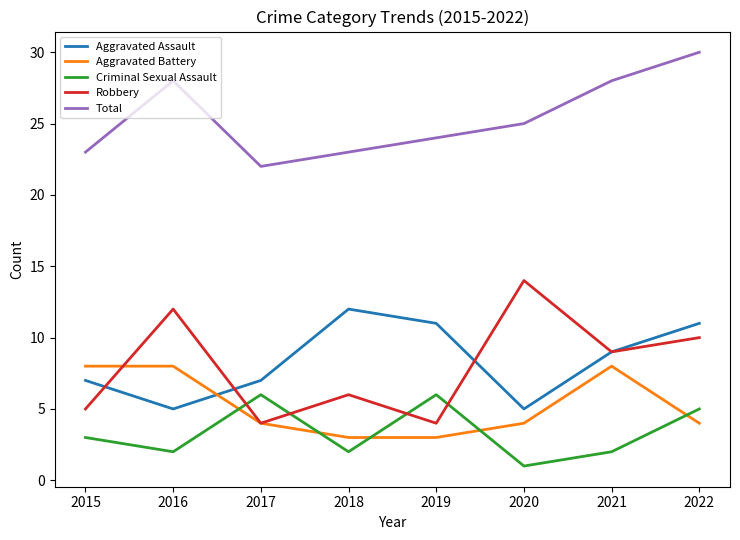

What is the total value across all series at 2021?

56